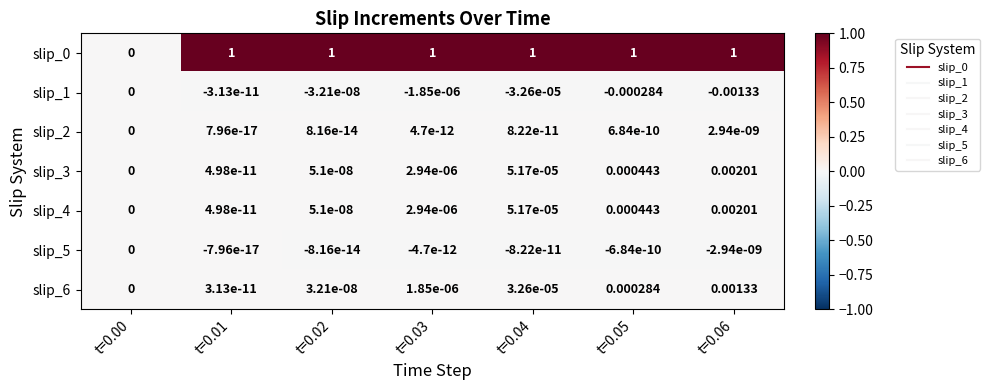

What is the maximum value shown in the chart?

1.0